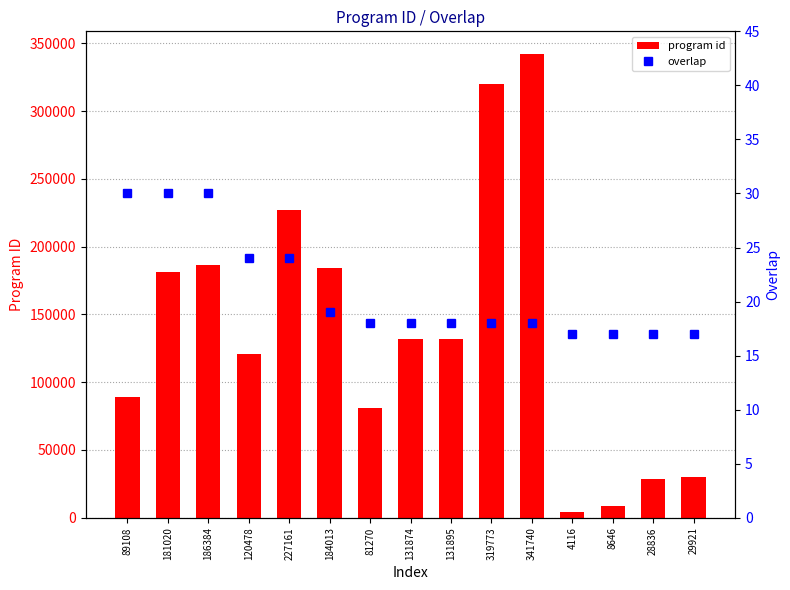

What position from the left is 89108?

1